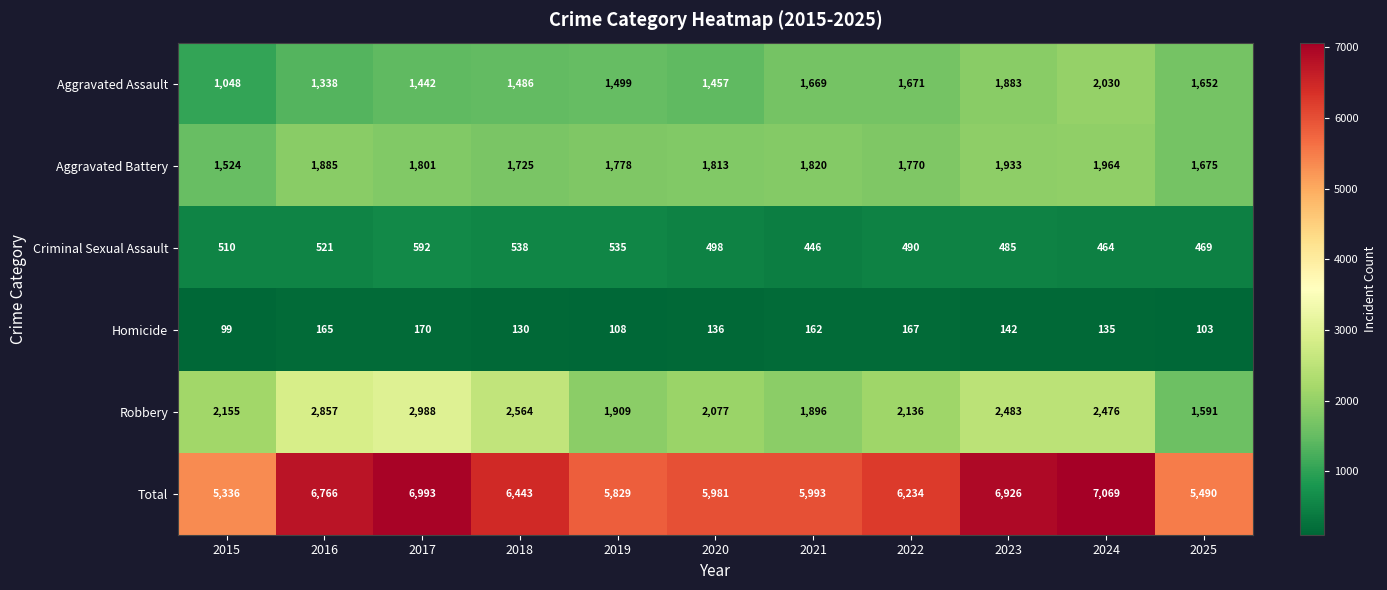

At how many categories does at least one series exceed 750?

11